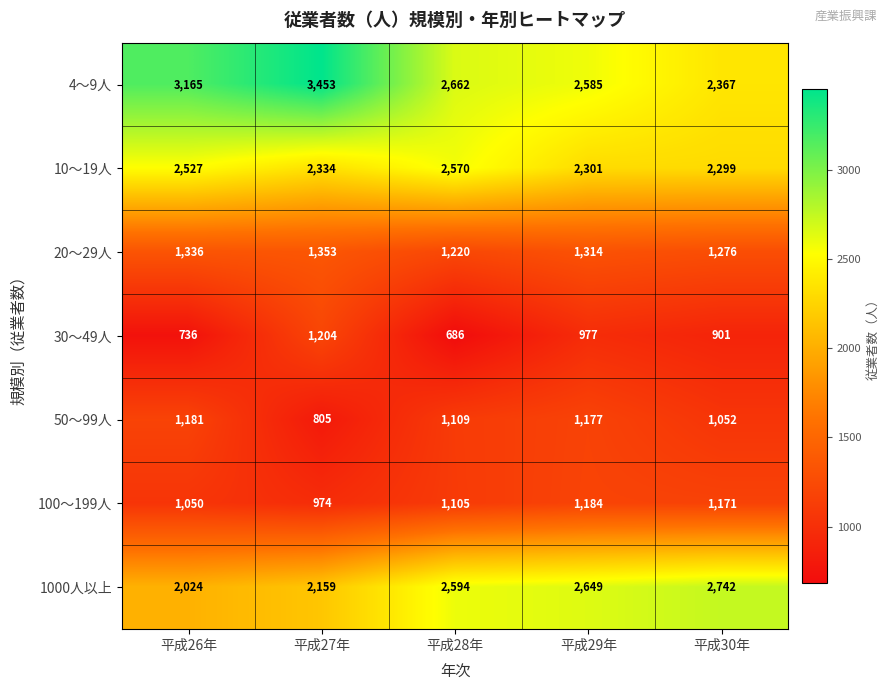

How many distinct data groups are displayed?

7